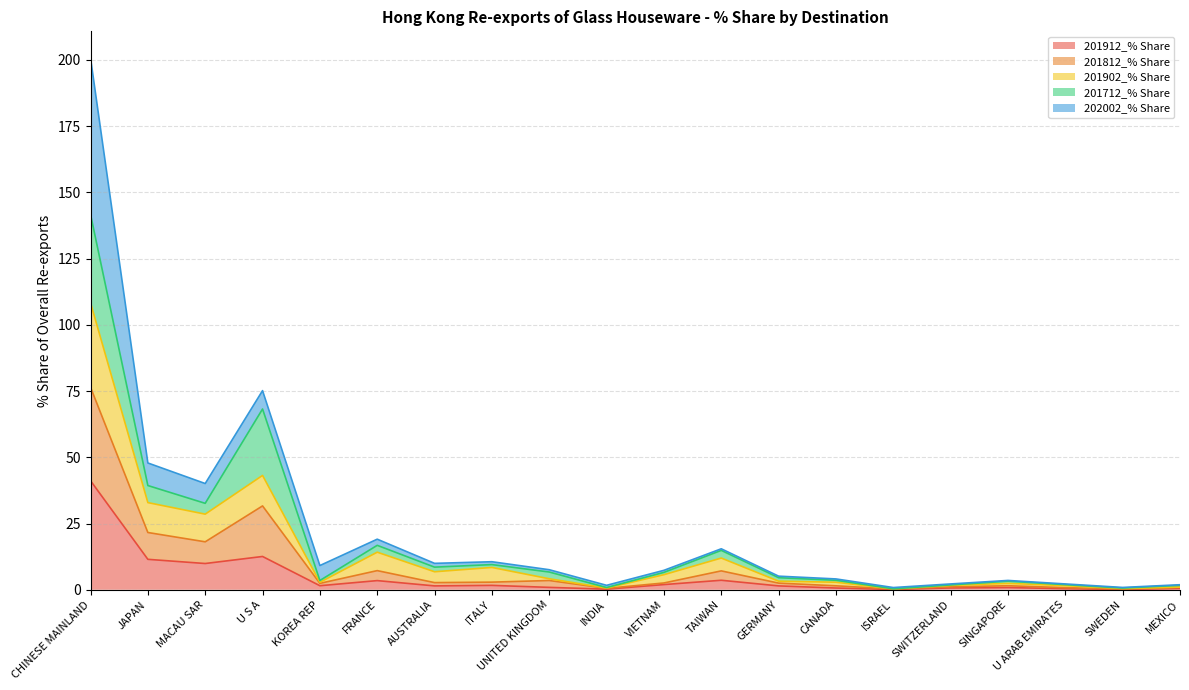

Is it true that 201902_% Share equals 0.5 at ISRAEL?

False